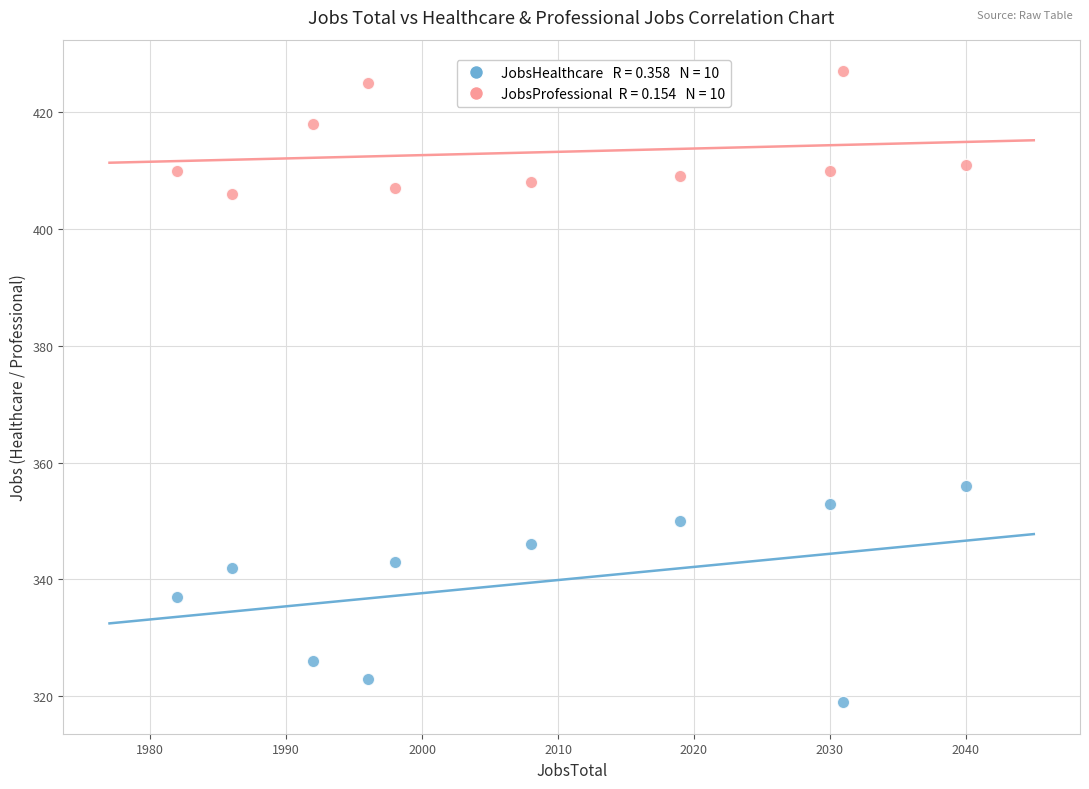

Across all data points, what is the range of Y values (max minus min)?

108